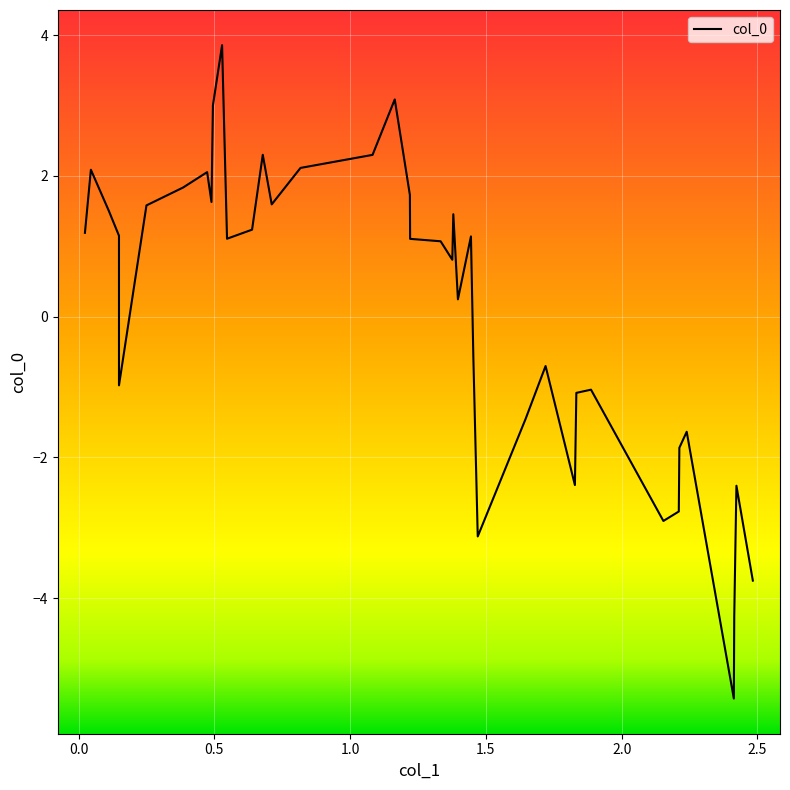

How many values exceed 1?

22